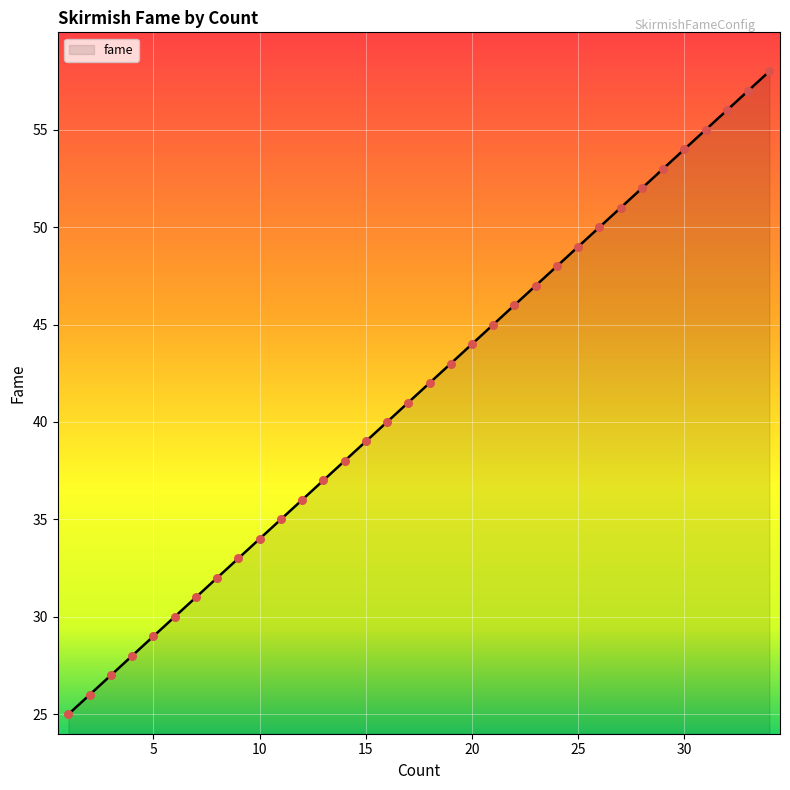

What is the difference between the maximum and minimum values?

33